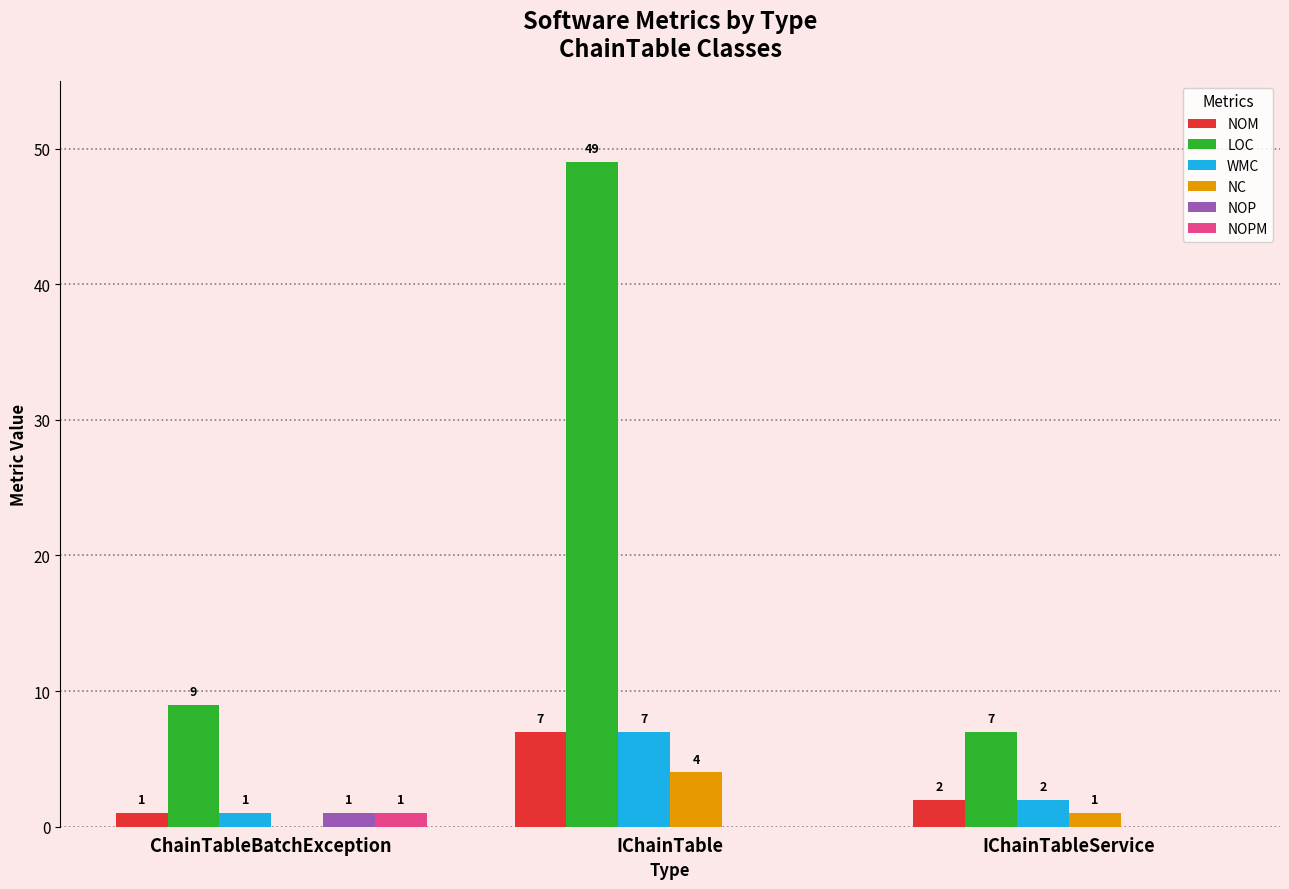

At which category is the sum across all series the highest?

IChainTable